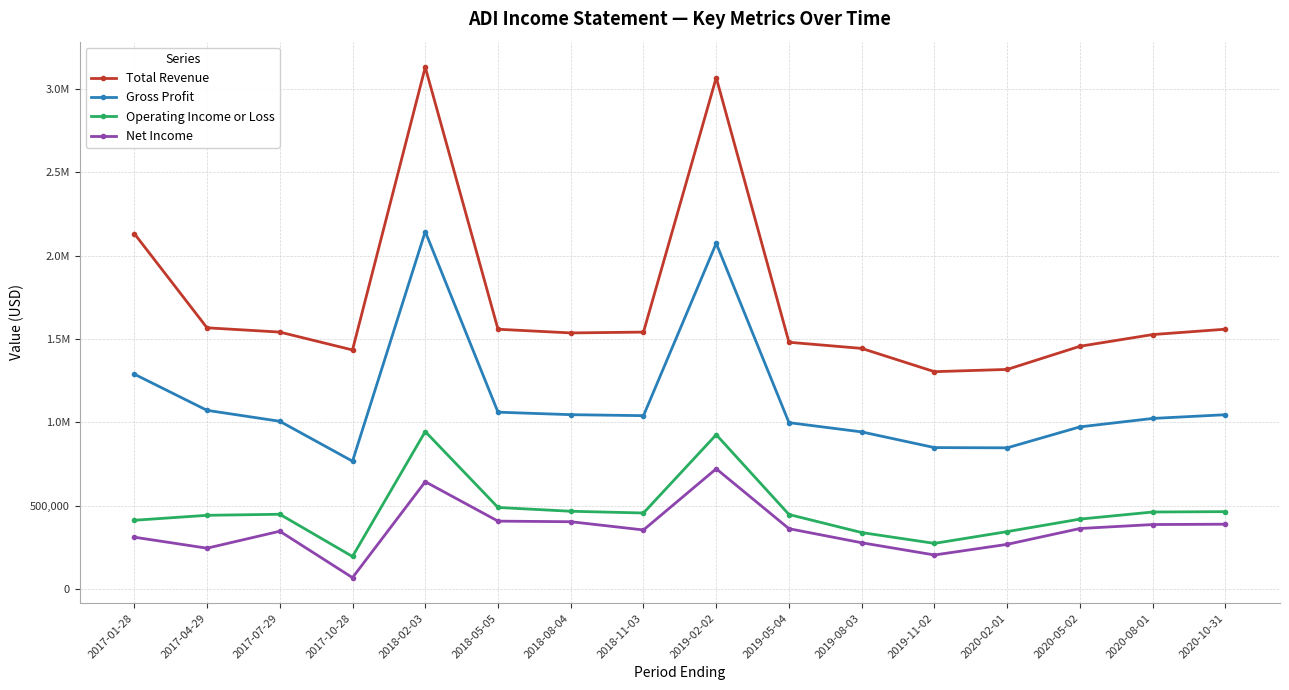

True or false: Net Income and Total Revenue intersect in this chart.

False